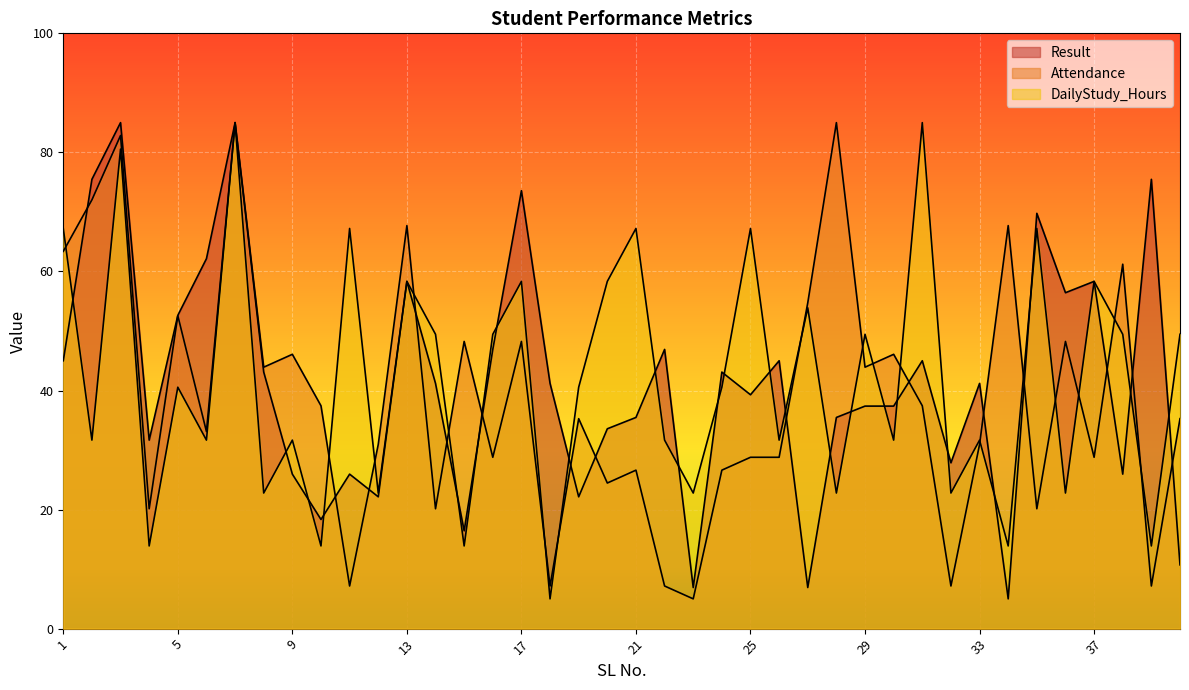

What is the value of the Result point at the 35th from the left?

69.8